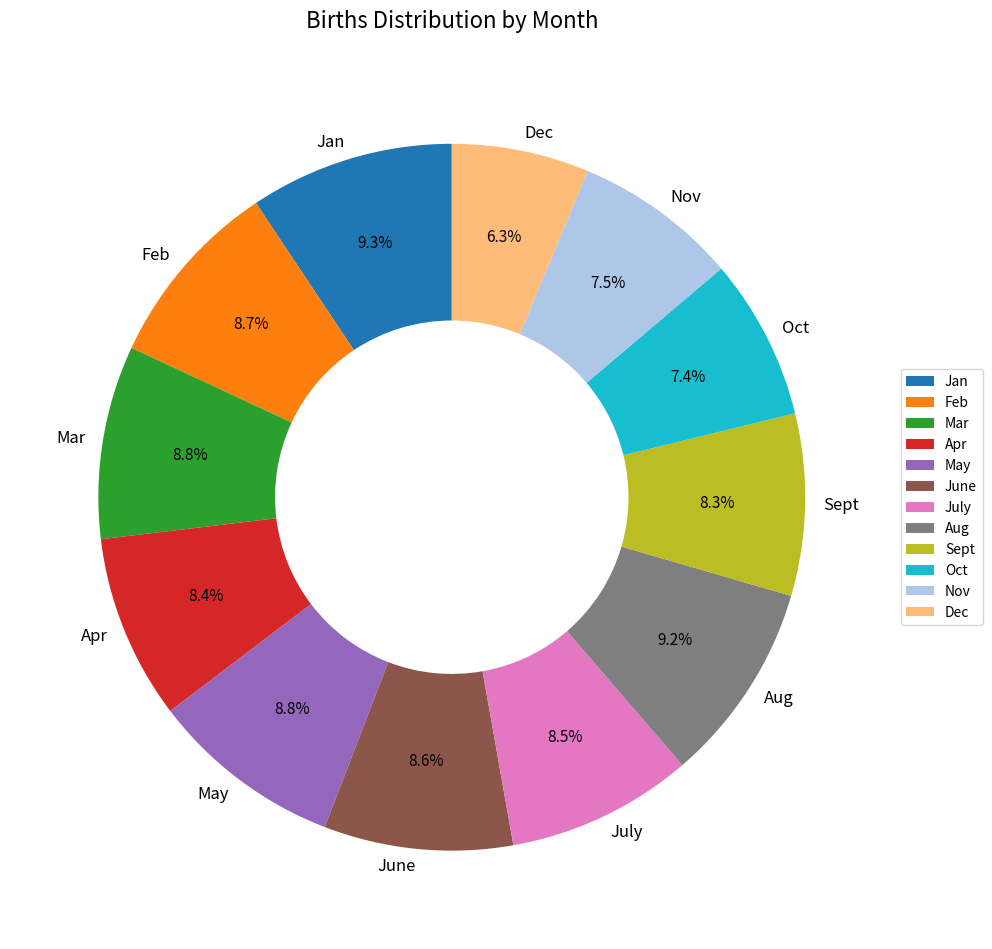

How many slices are in this pie chart?

12